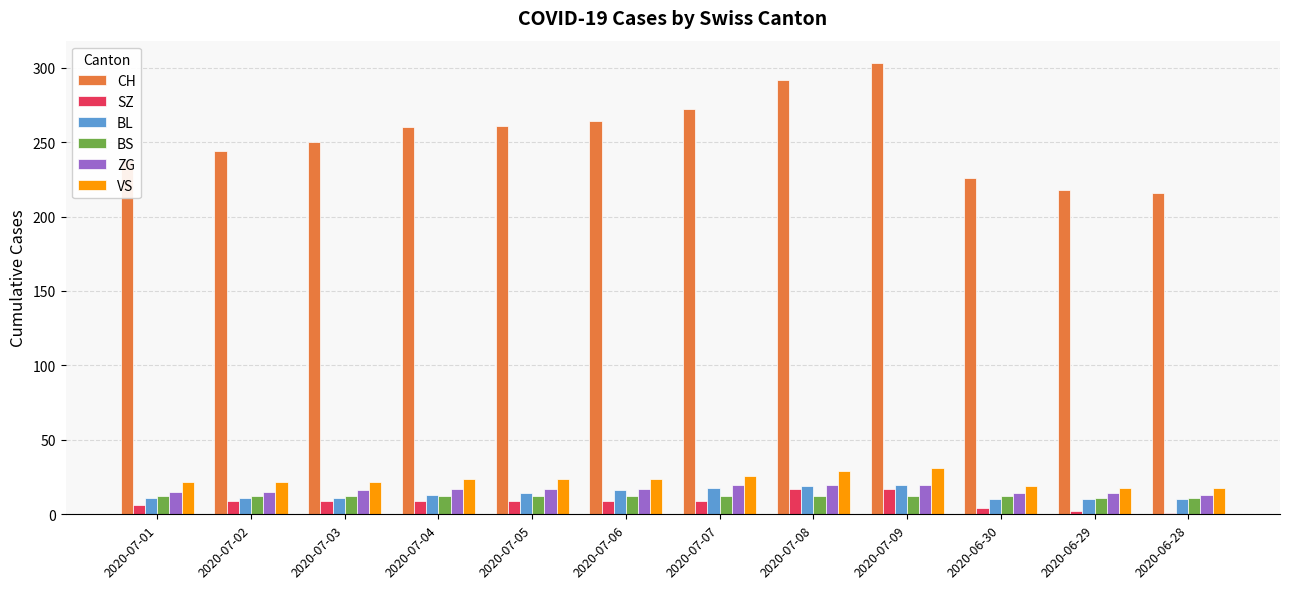

What is the total value across all series at 2020-07-07?

357